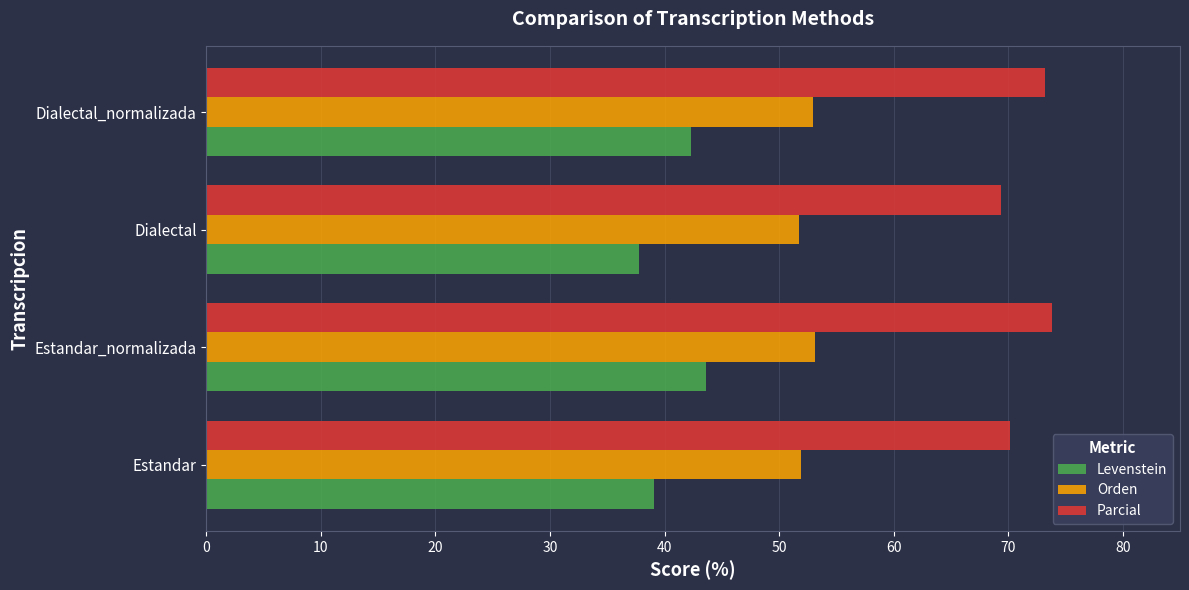

Which series has the largest range (max minus min)?

Levenstein